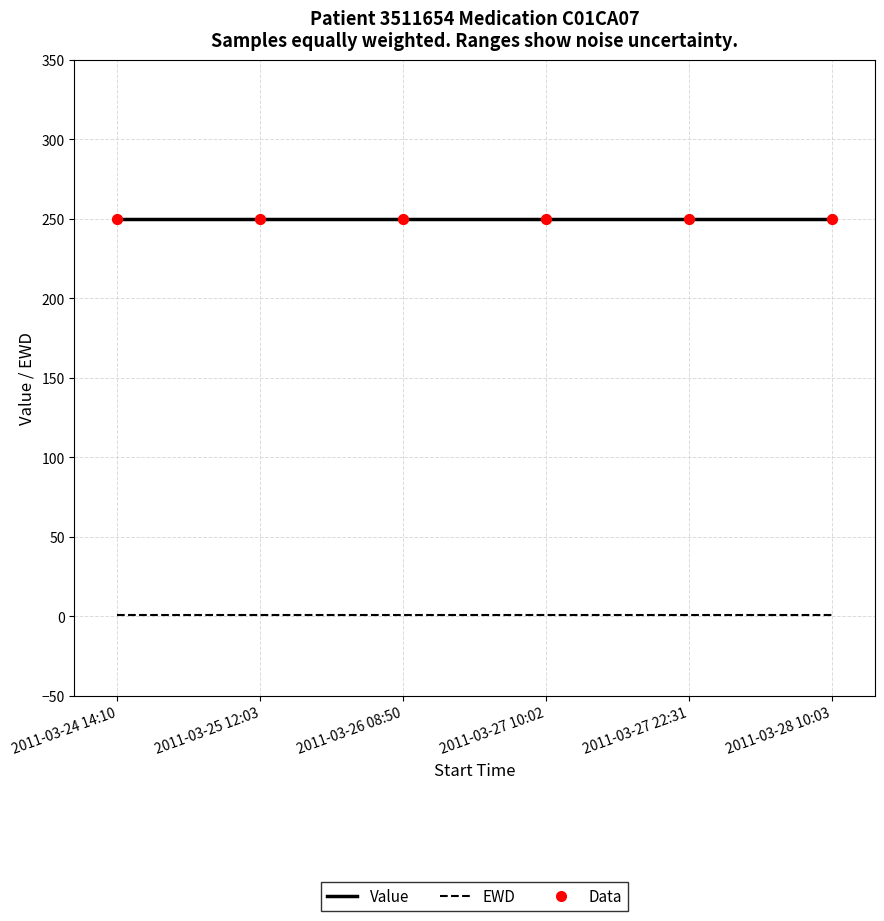

Is the value of Value at 2011-03-26 08:50 greater than the value of EWD at 2011-03-25 12:03?

Yes